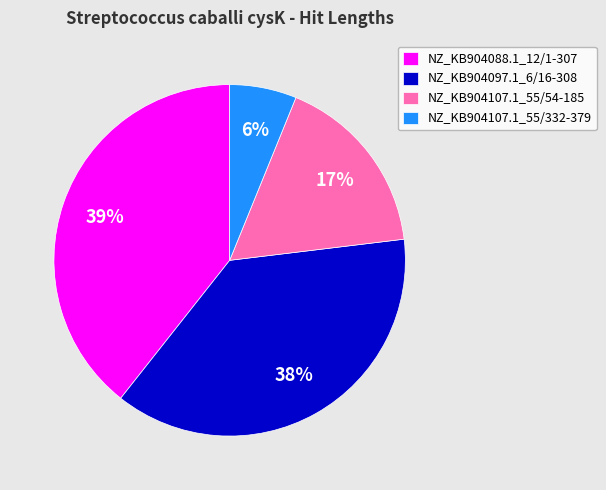

To the nearest percent, what is the difference between the largest and smallest slice percentages?

33%